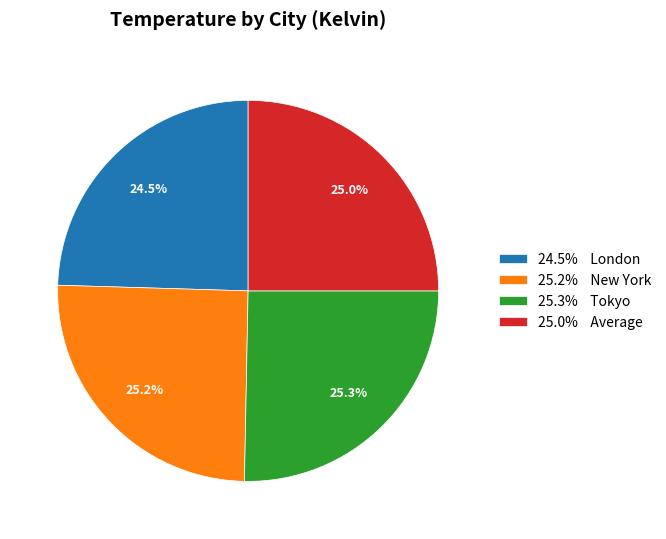

Between 24.5% London and 25.2% New York, which is larger?

25.2% New York